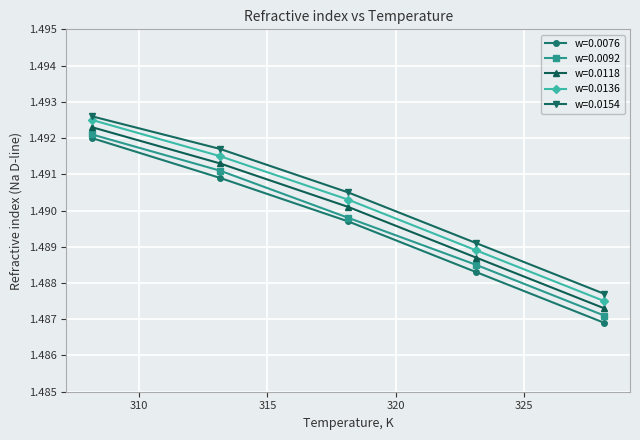

Which series has the largest range (max minus min)?

w=0.0076